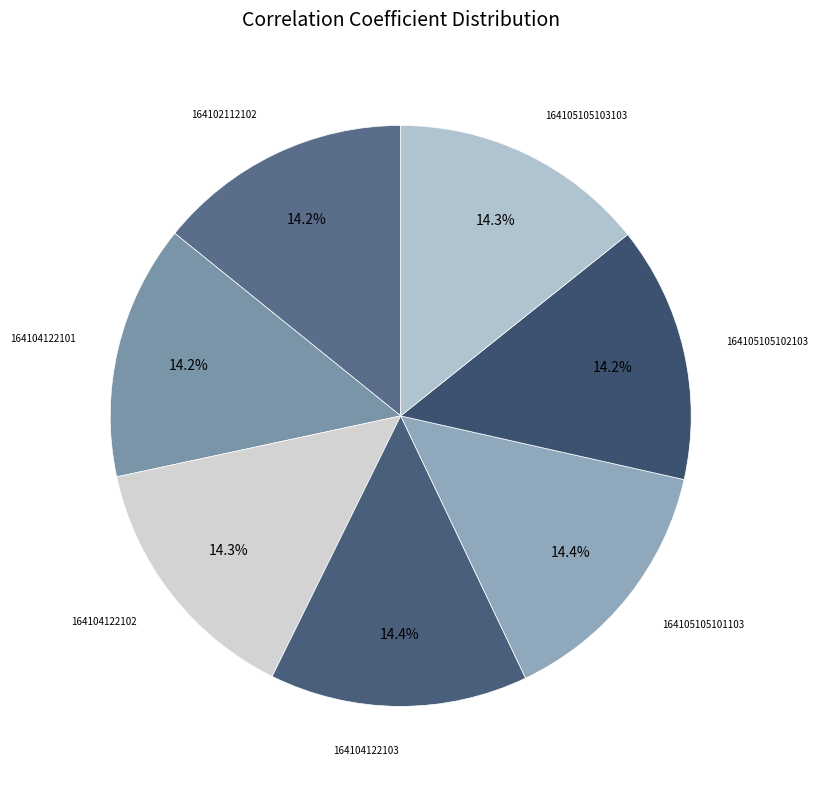

The 164104122103 slice represents 14% of the pie. True or false?

True